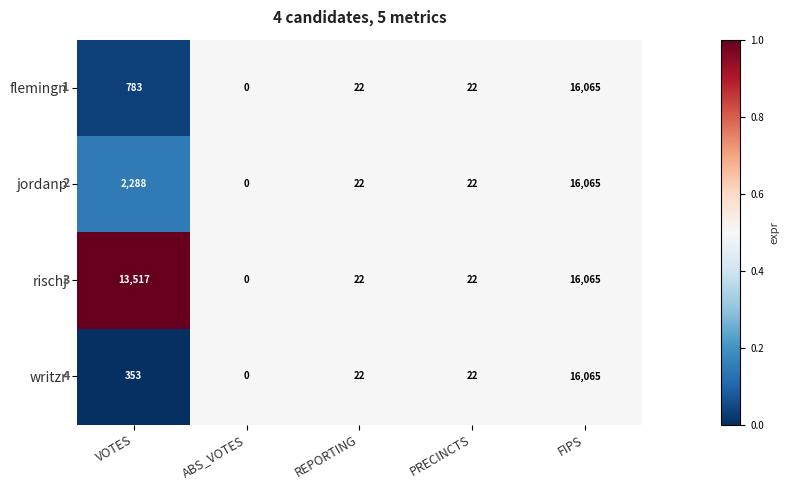

True or false: writzr has a value of 7369 at ABS_VOTES.

False